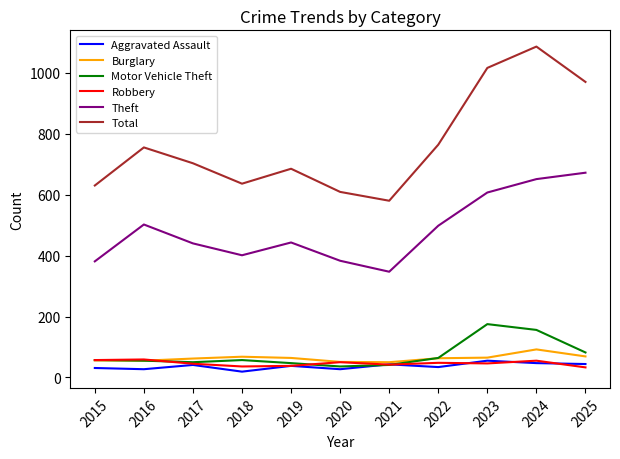

True or false: Aggravated Assault and Total intersect in this chart.

False